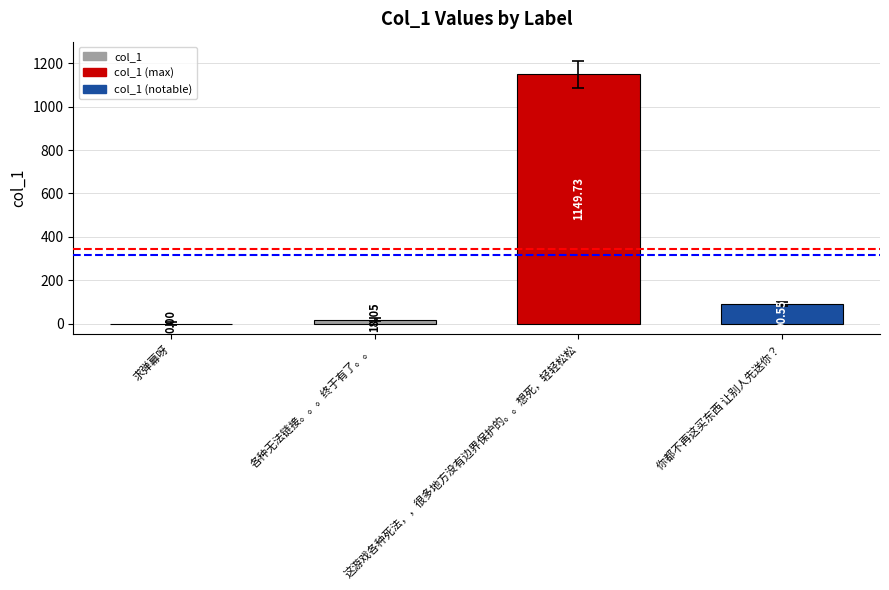

What is the ratio of the value at 这游戏各种死法，，很多地方没有边界保护的。。想死，轻轻松松 to the value at 你都不再这买东西 让别人先送你？?

12.7